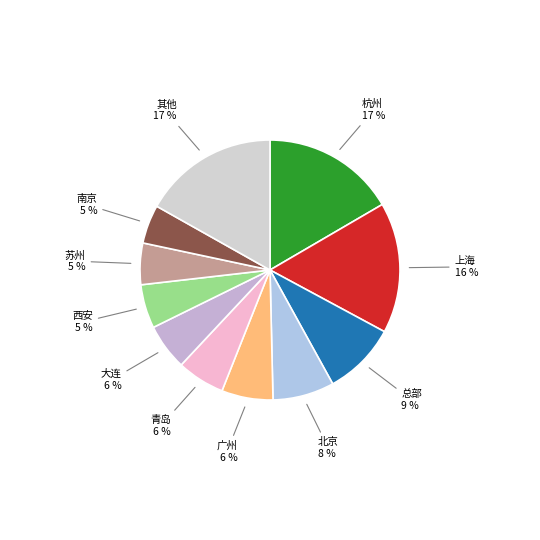

To the nearest percent, what is the average slice percentage?

9%